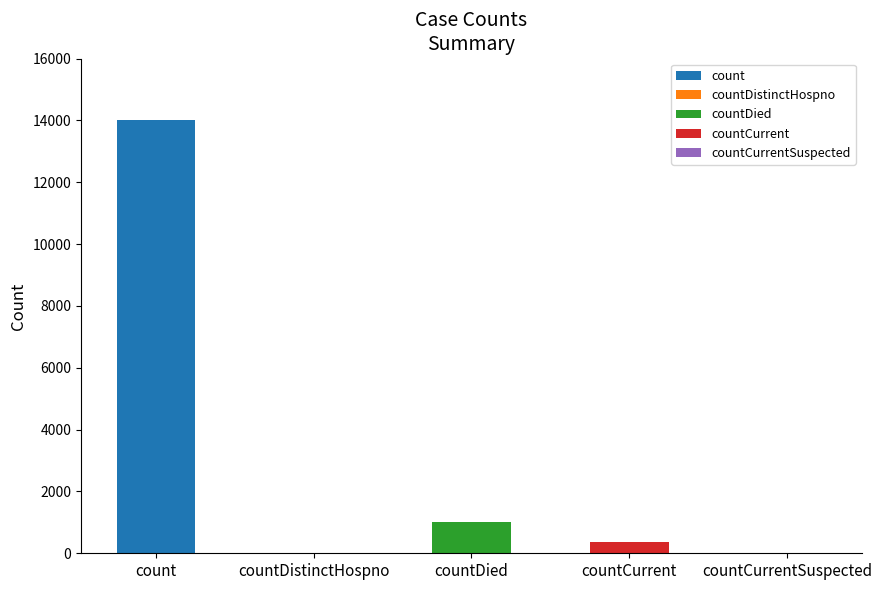

Reading right to left, list all the values displayed in this chart.

countCurrentSuspected=0	countCurrent=366	countDied=999	countDistinctHospno=0	count=13998